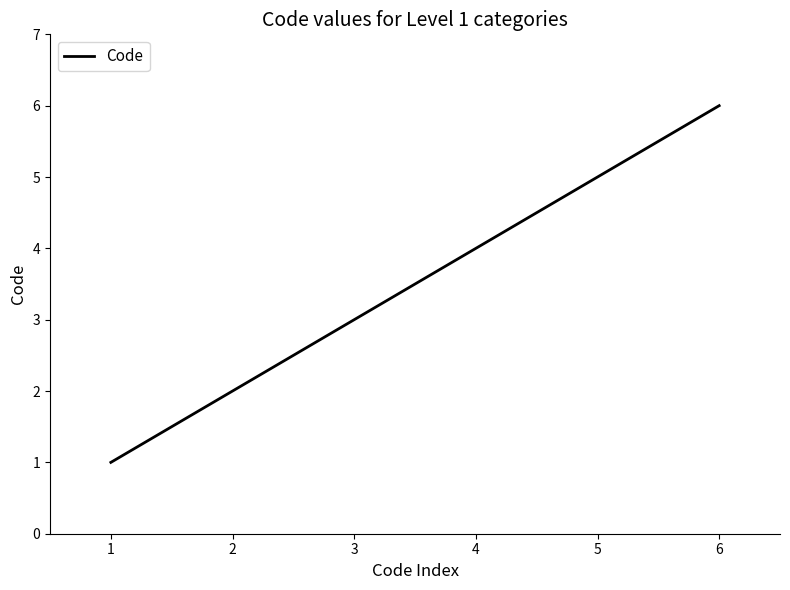

How many series are shown in this chart?

1